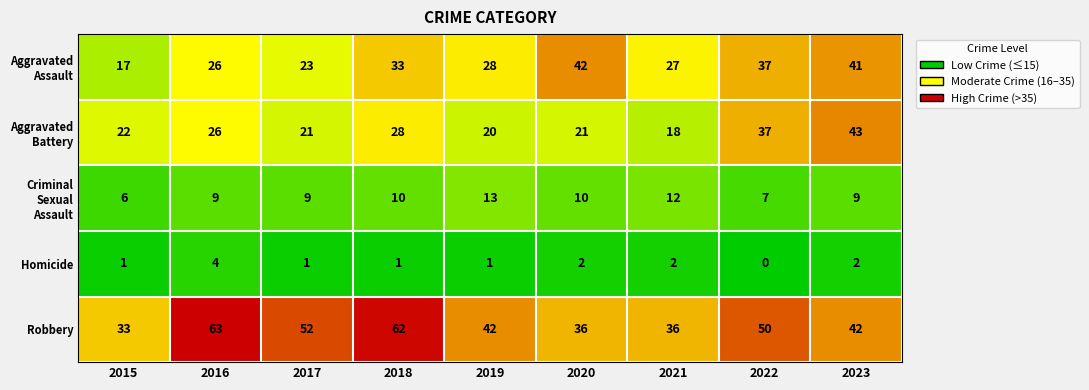

Is it true that Homicide equals 0 at 2015?

False